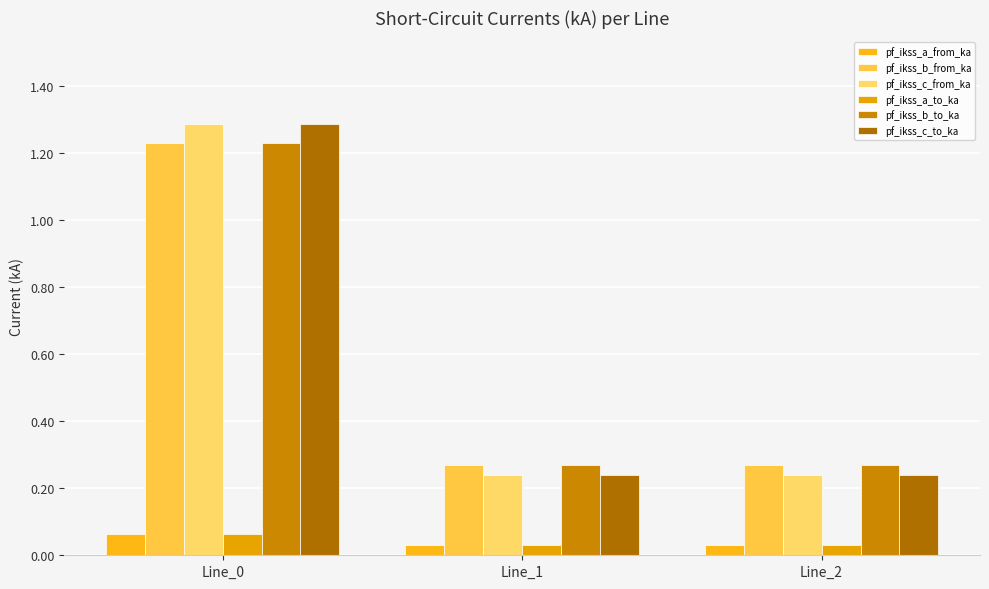

At Line_0, list the series in order from largest to smallest.

pf_ikss_c_from_ka, pf_ikss_c_to_ka, pf_ikss_b_from_ka, pf_ikss_b_to_ka, pf_ikss_a_from_ka, pf_ikss_a_to_ka